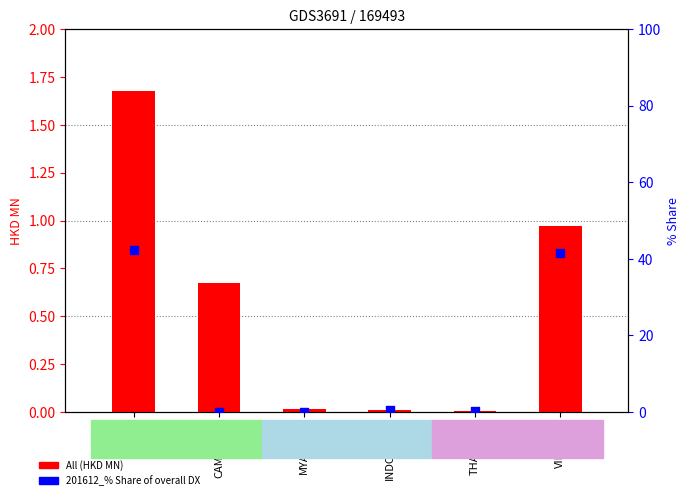

What is the total value across all series at CAMBODIA?

0.7